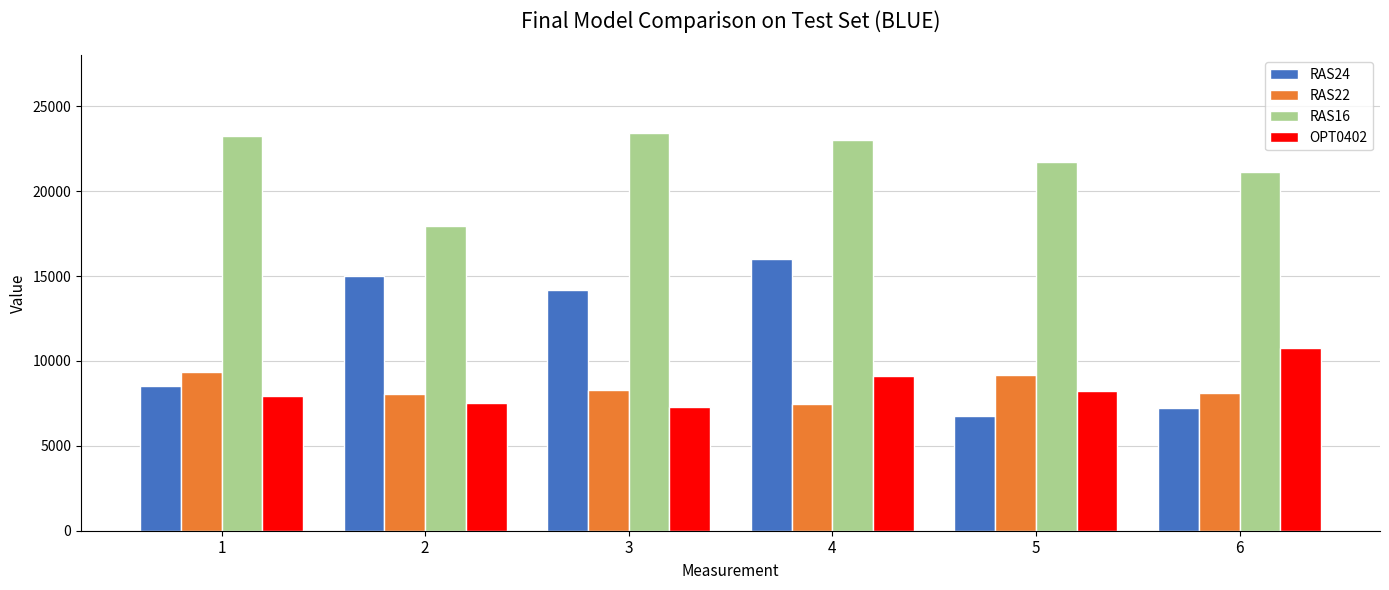

Is it true that RAS16 equals 41191.0 at 4?

False